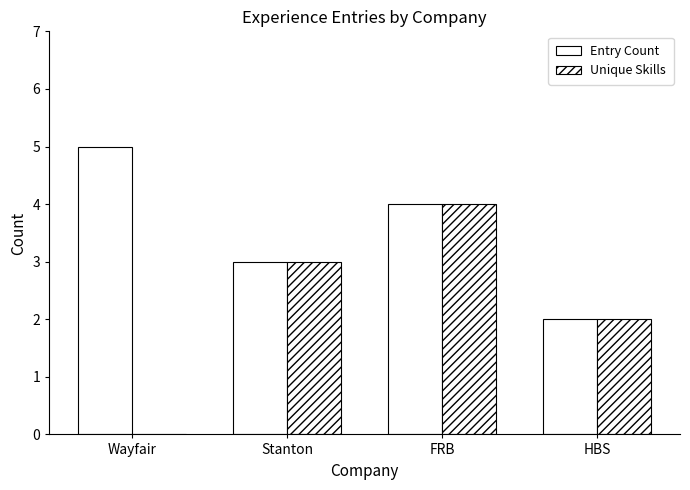

What is the highest value of the Entry Count series?

5